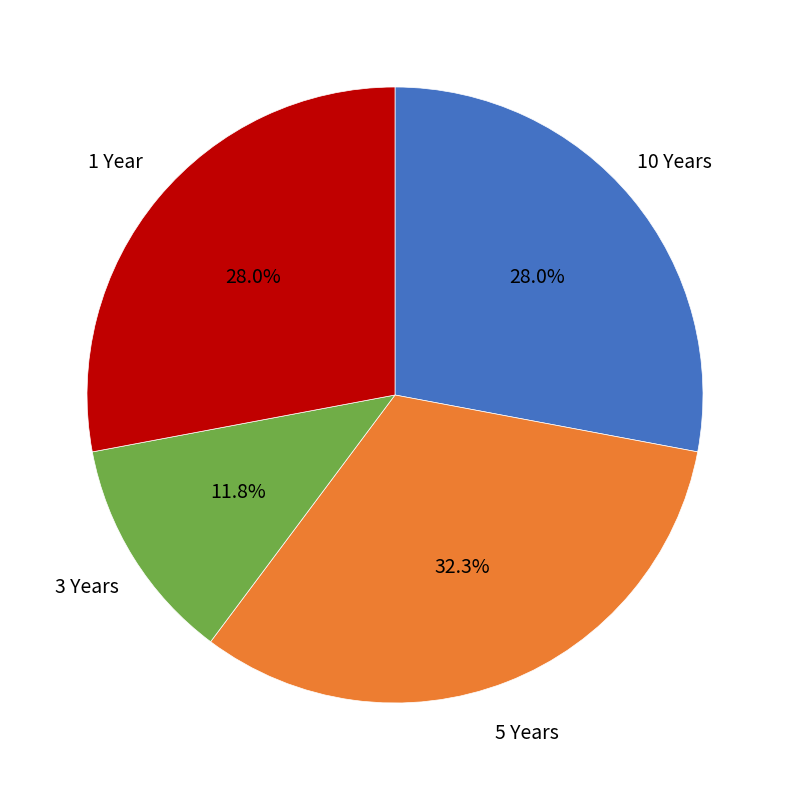

Is there a majority slice in this chart?

No